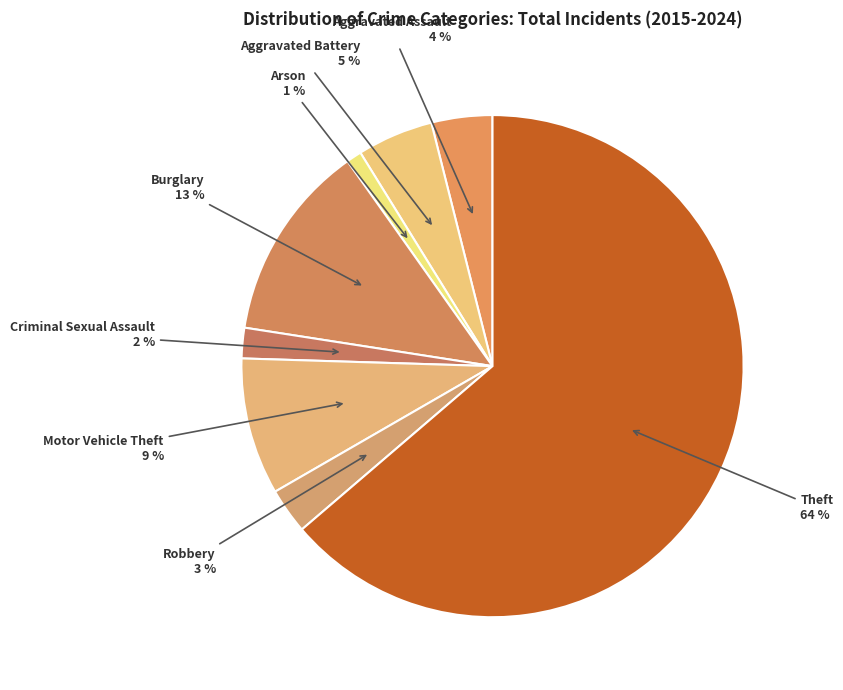

How many segments does this pie chart have?

8